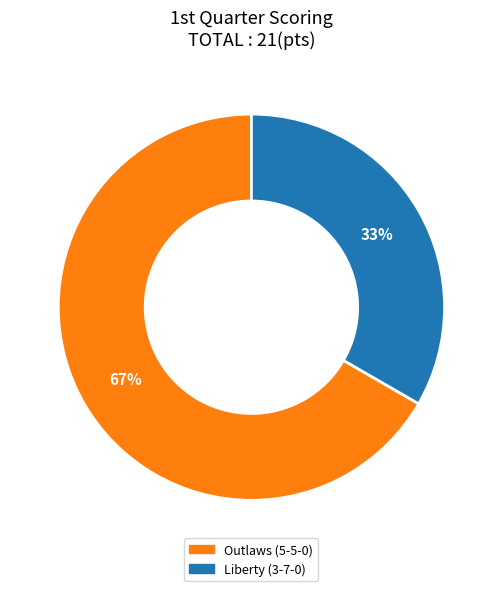

Count the number of slices in the pie.

2